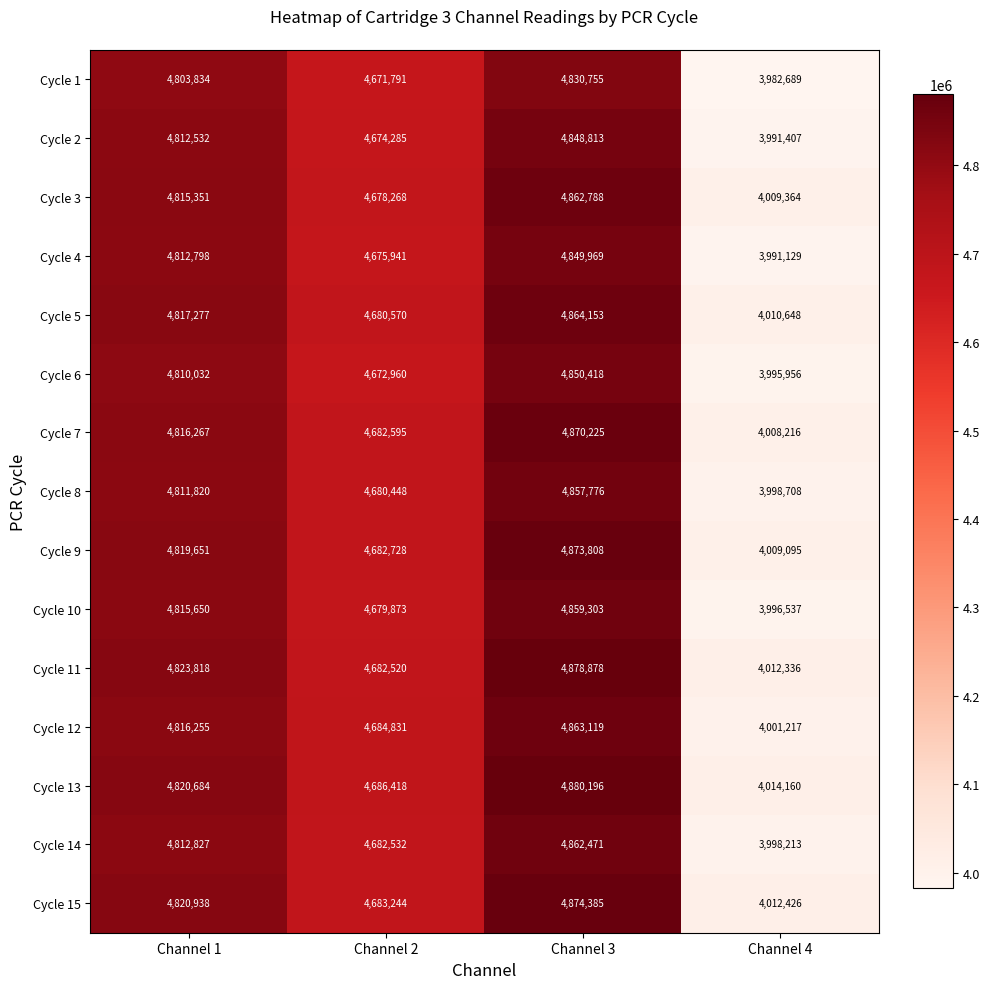

Is it true that Cycle 15 equals 1127939 at Channel 4?

False